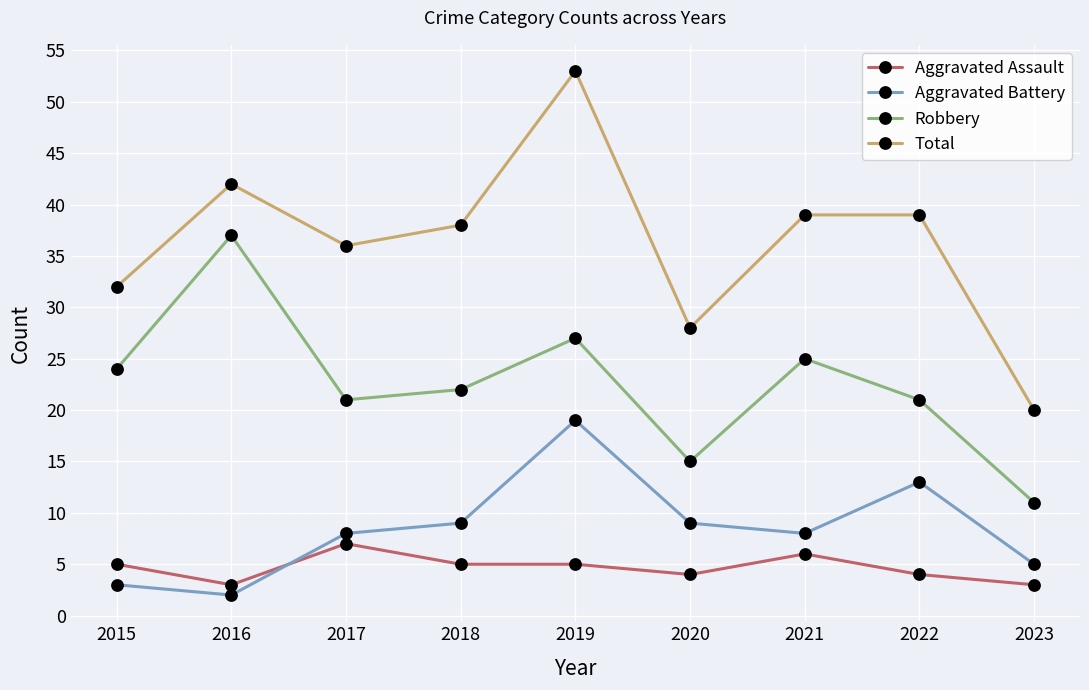

Which series has the largest total across all categories?

Total